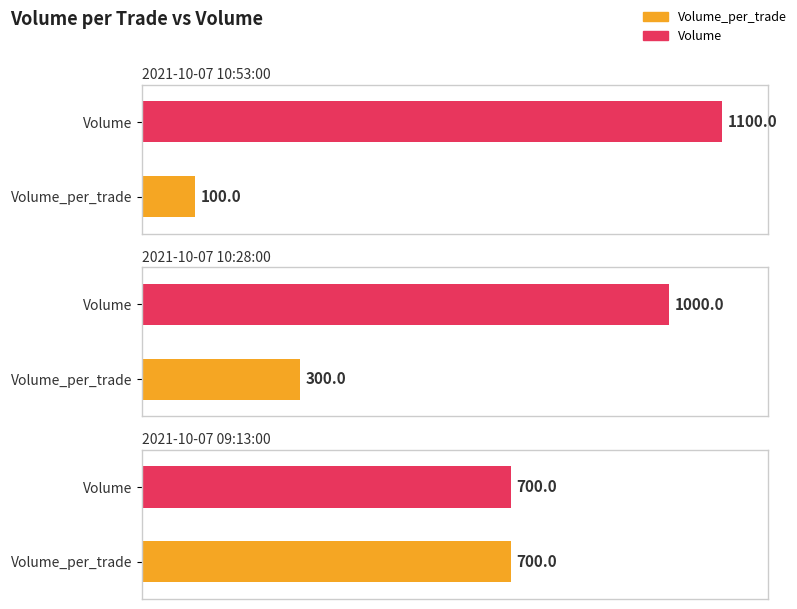

What is the difference between the Volume_per_trade values at 2021-10-07 09:13:00 and 2021-10-07 10:28:00?

400